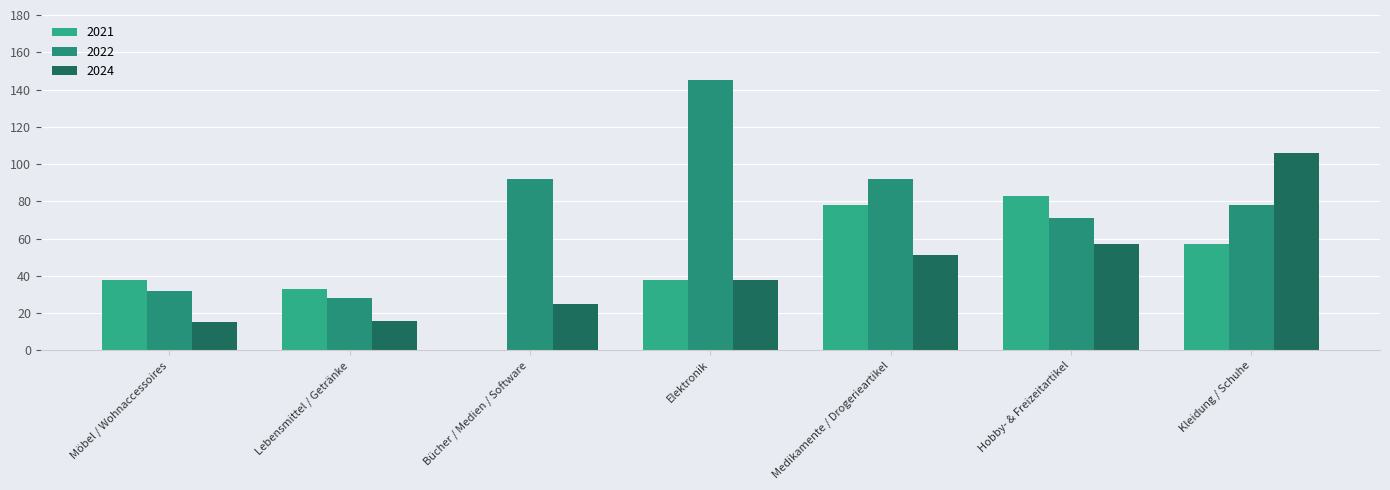

What is the total value across all series at Medikamente / Drogerieartikel?

221